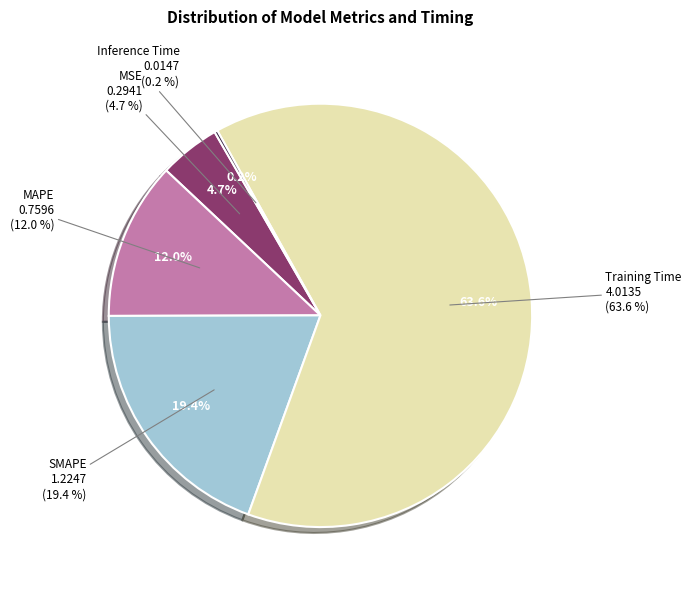

Which category has the smallest portion of the pie?

Inference Time